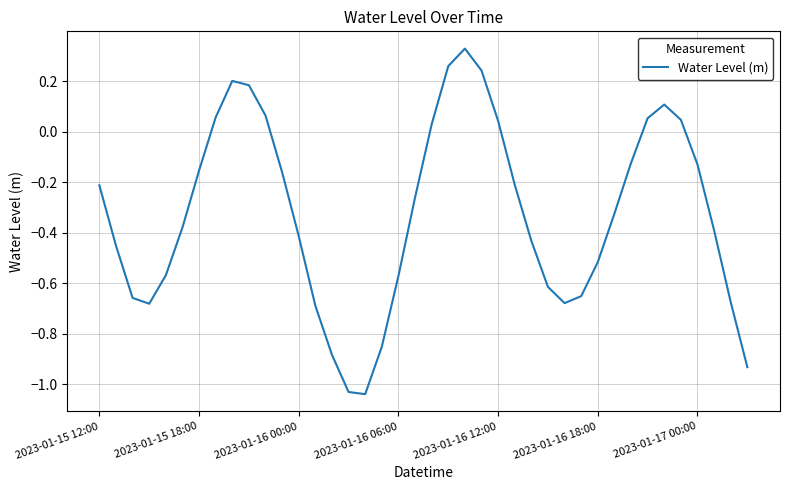

How many lines are shown in the chart?

1